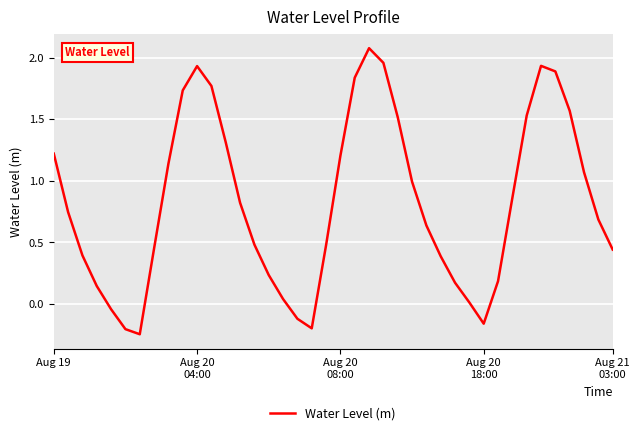

What is the difference between the maximum and minimum values?

2.3